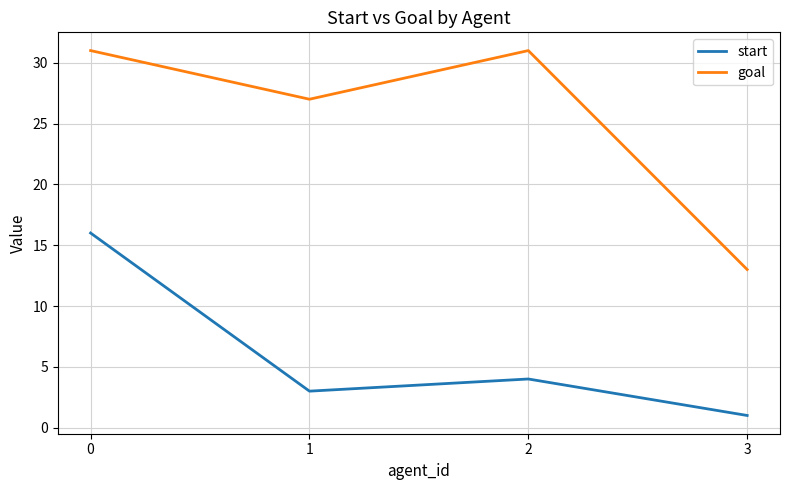

True or false: start and goal cross at least once.

False